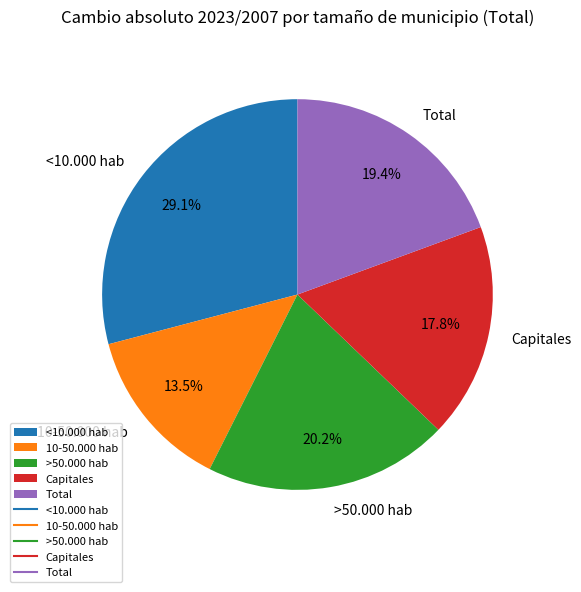

To the nearest percent, what percentage of the pie is Capitales?

18%